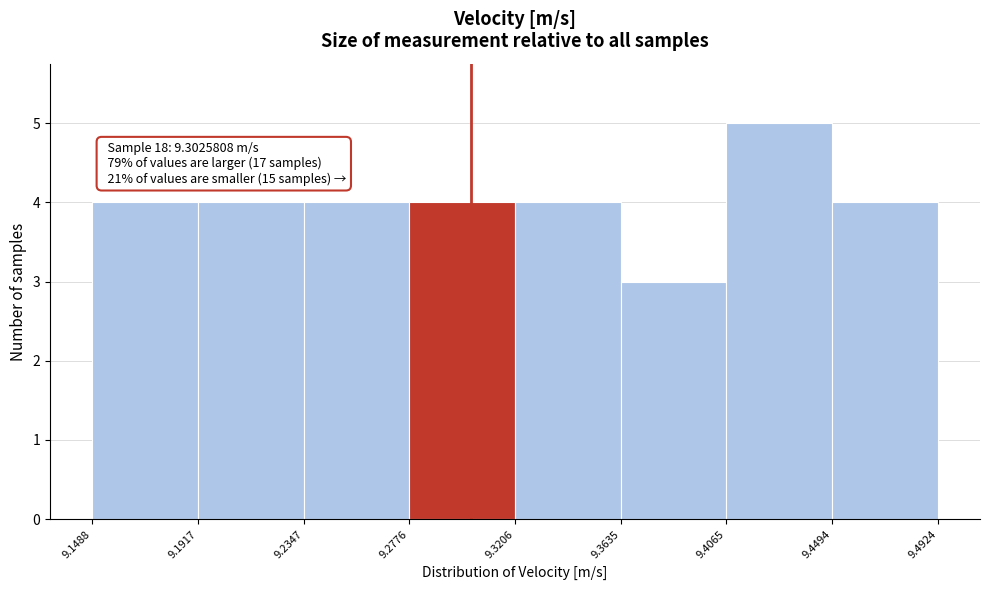

Which range on the x-axis has the tallest bar?

9.4065 to 9.4494